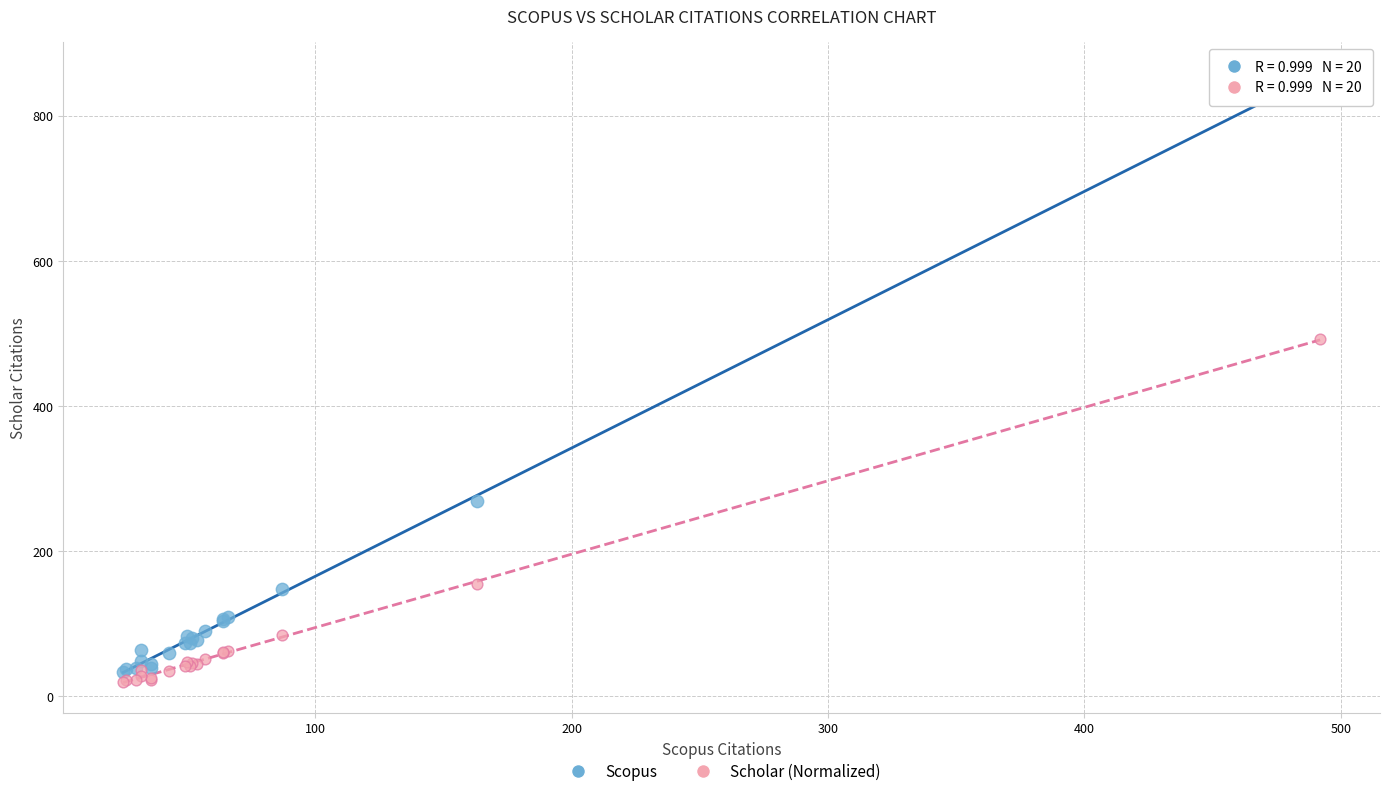

Across all series, what Y value is closest to 439?

492.0